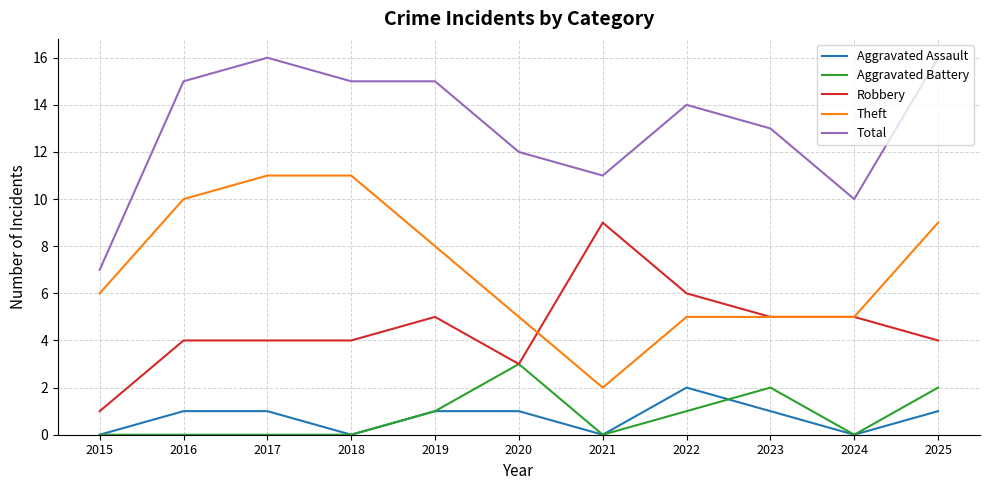

What is the difference between the highest and lowest values at 2015?

7